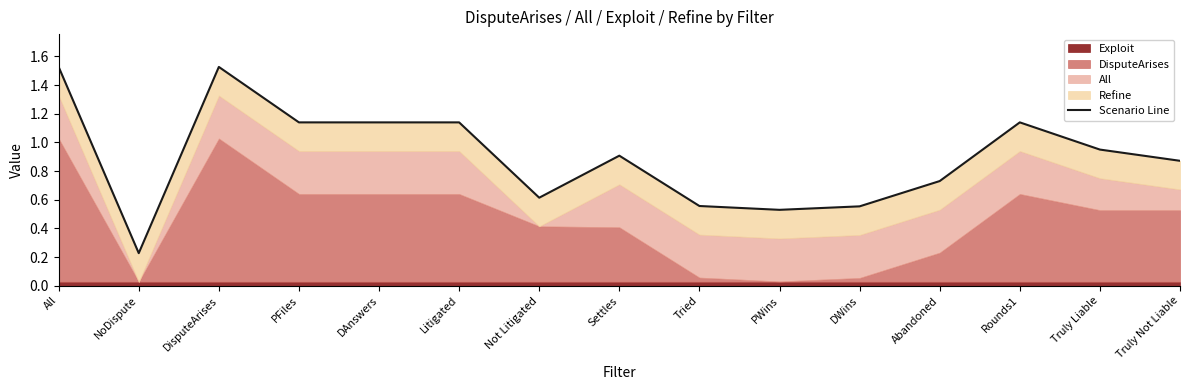

Between Litigated and NoDispute, which is larger?

Litigated